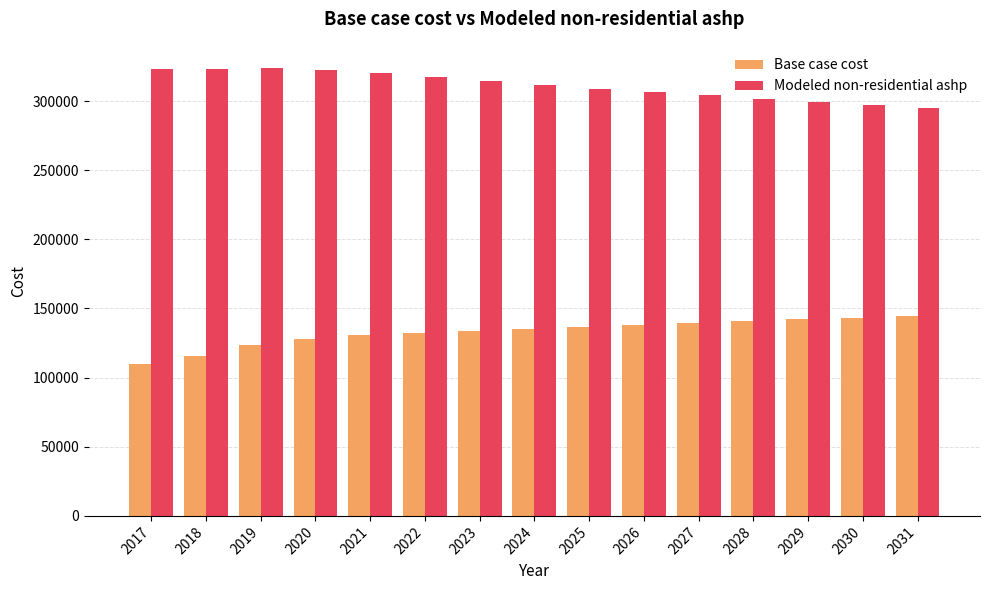

How many bars are there in each group?

2